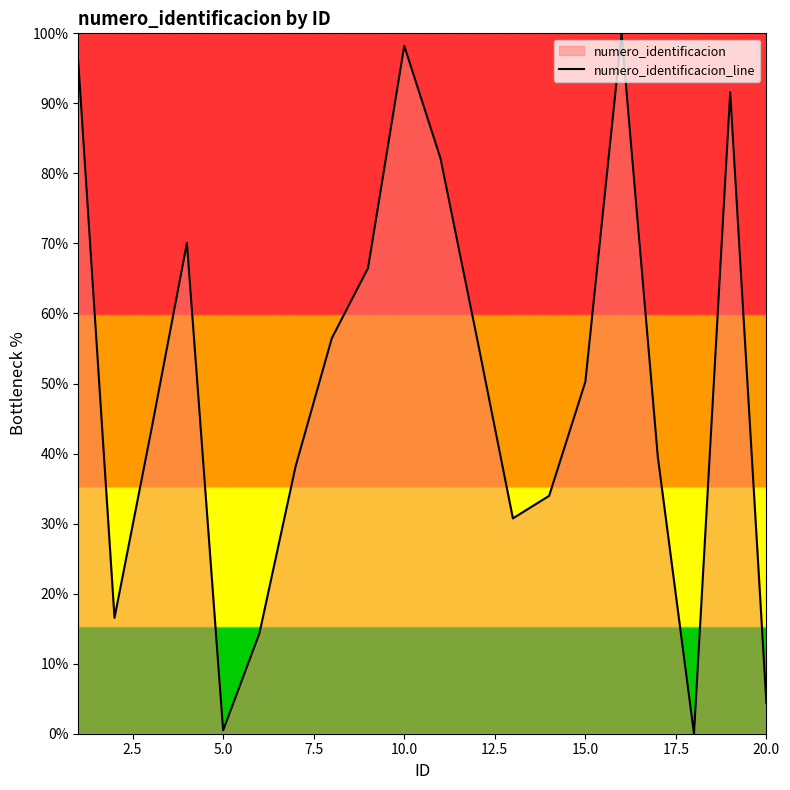

At which label is the value closest to 50?

15.0